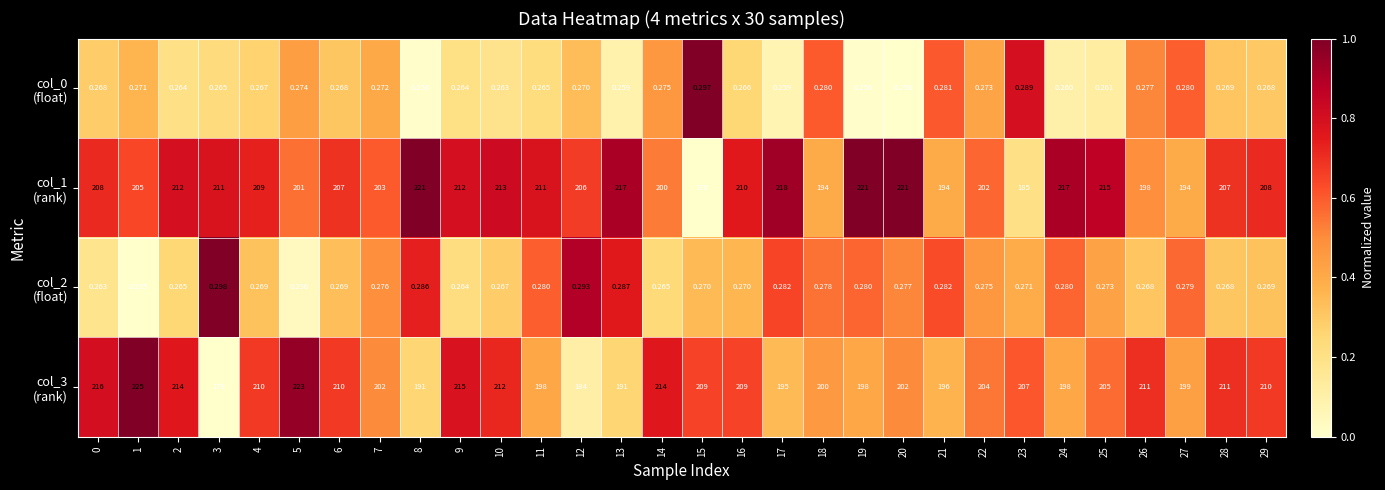

At which category does the chart reach its minimum across all series?

1